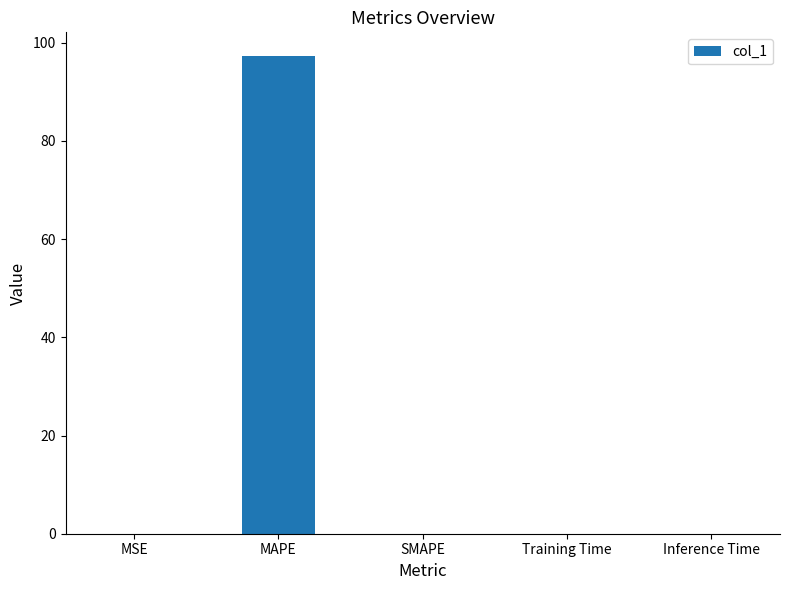

Which category has the highest value across all series?

MAPE